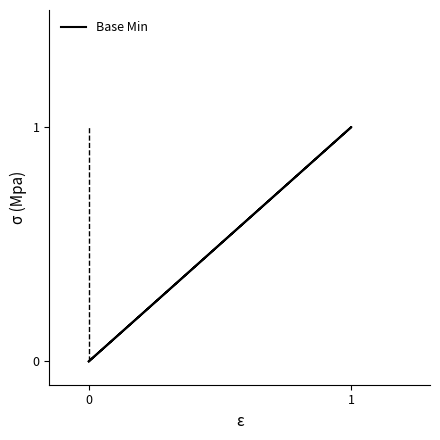

Count the number of values greater than 0.

1